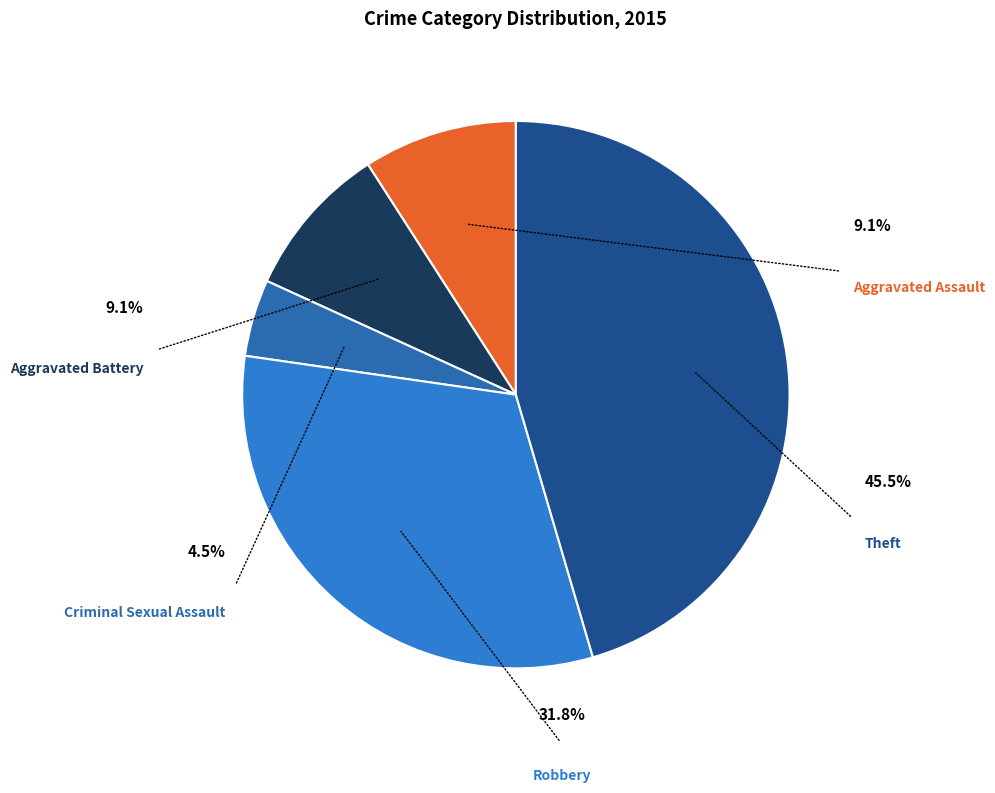

Is Robbery the majority of the pie?

No